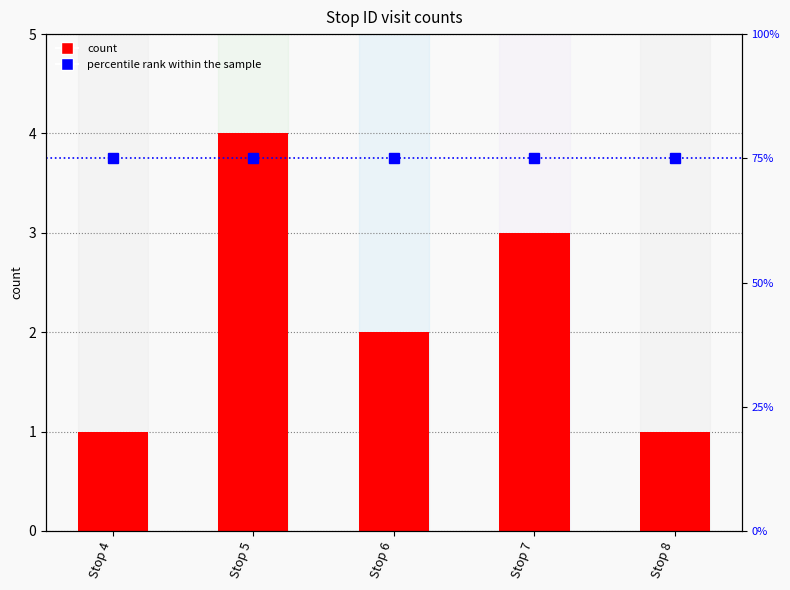

Which series has the largest total across all categories?

percentile rank within the sample